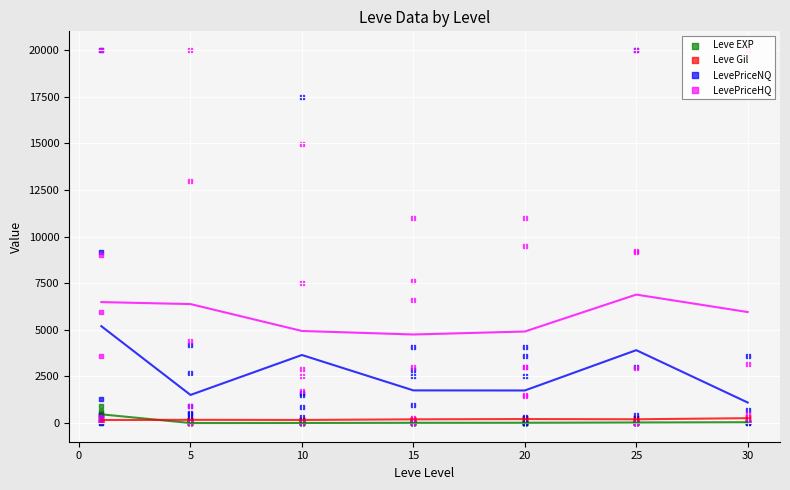

Which series has the largest Y range (max minus min)?

LevePriceNQ